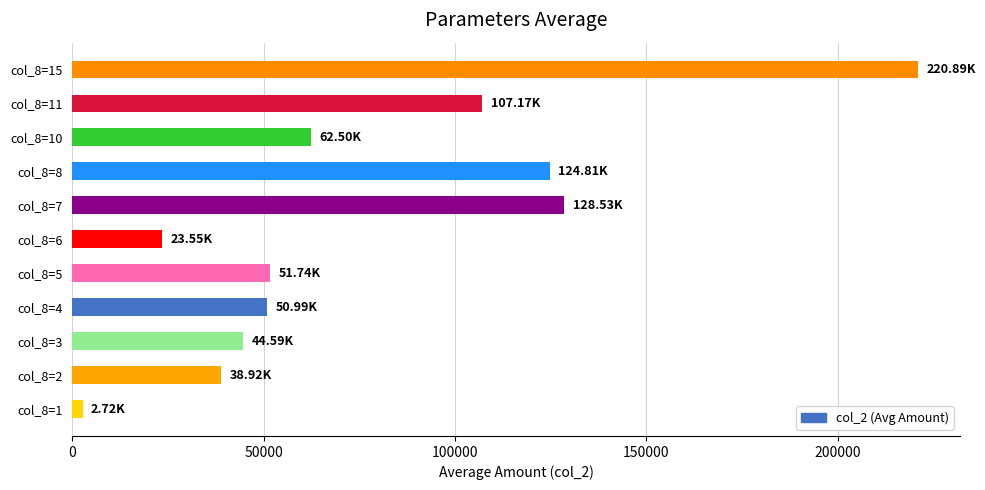

What is the maximum value shown in the chart?

220890.0